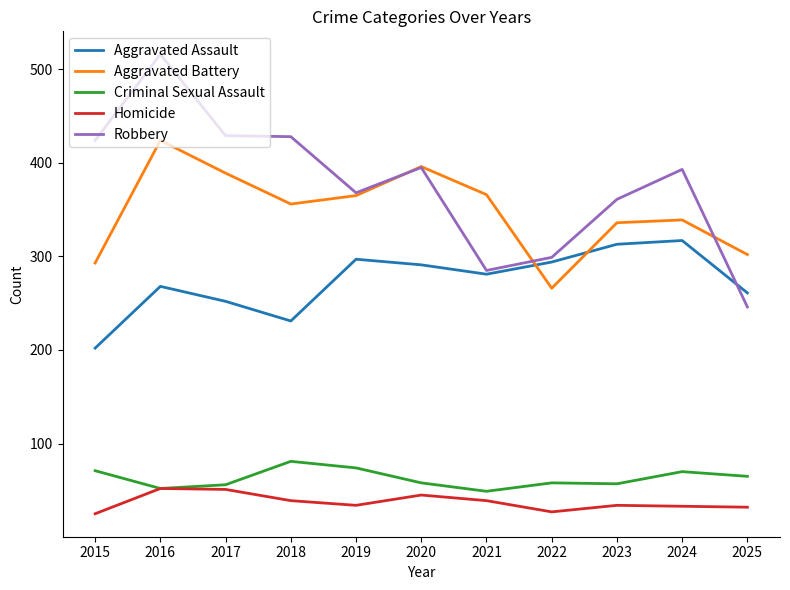

At 2022, list the series in order from largest to smallest.

Robbery, Aggravated Assault, Aggravated Battery, Criminal Sexual Assault, Homicide